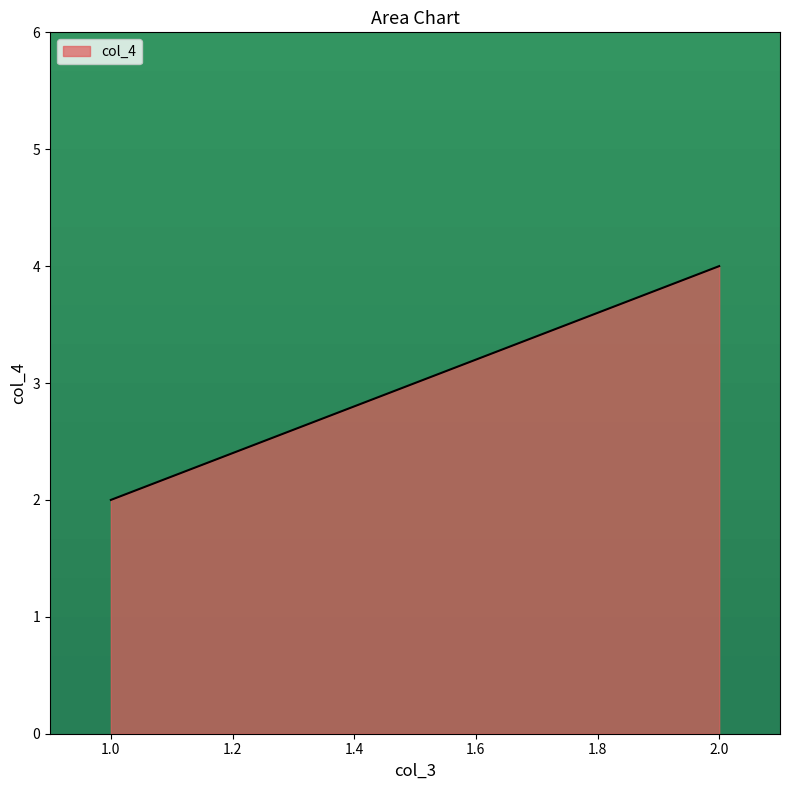

The value at 1 is 1. True or false?

False